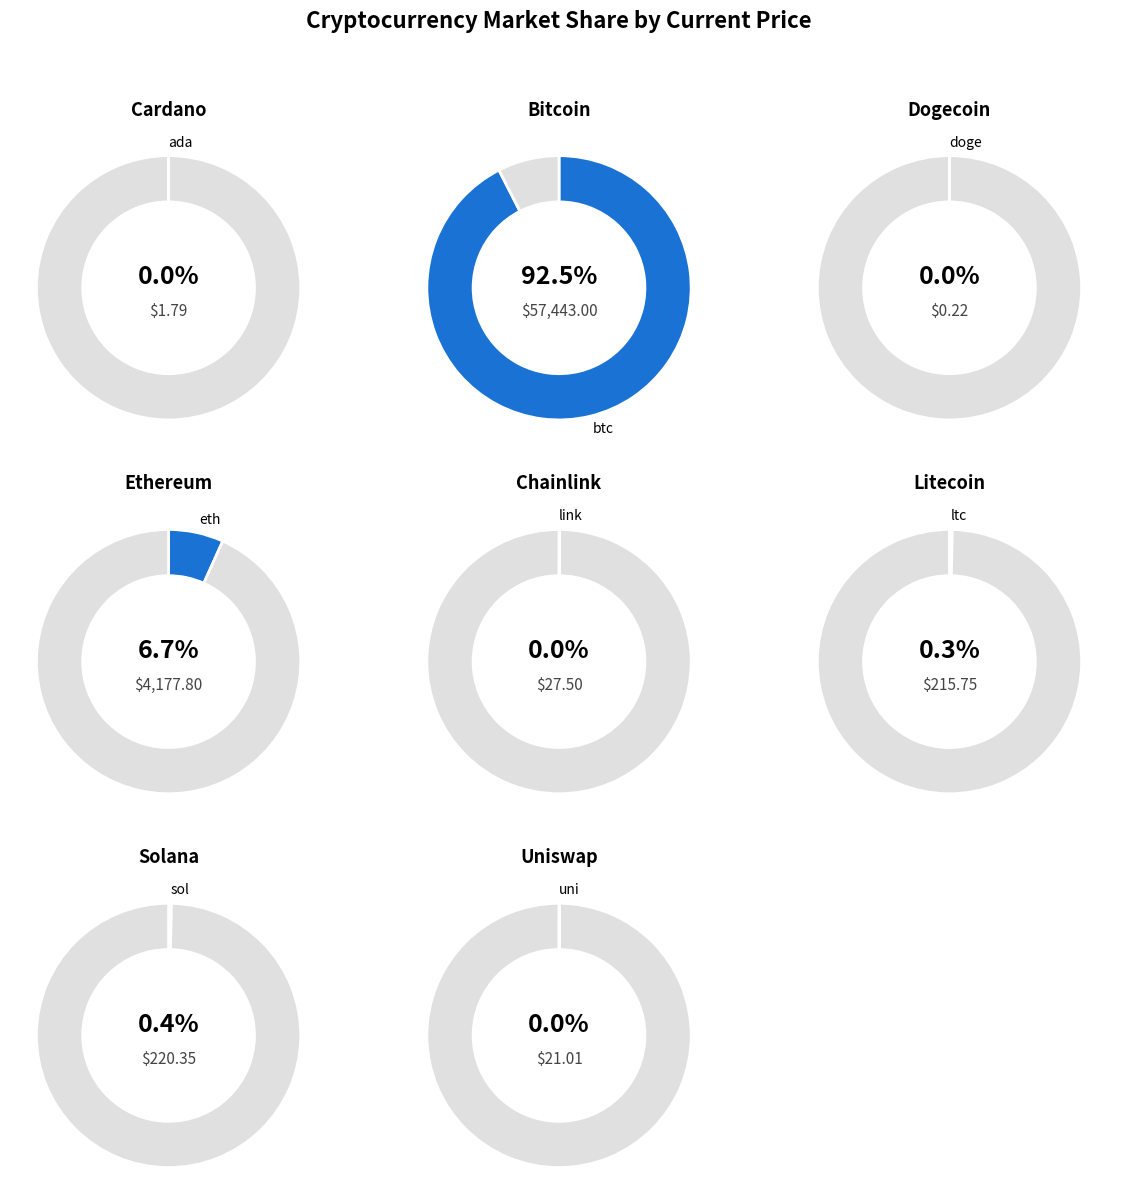

To the nearest percent, what is the average slice percentage?

12%